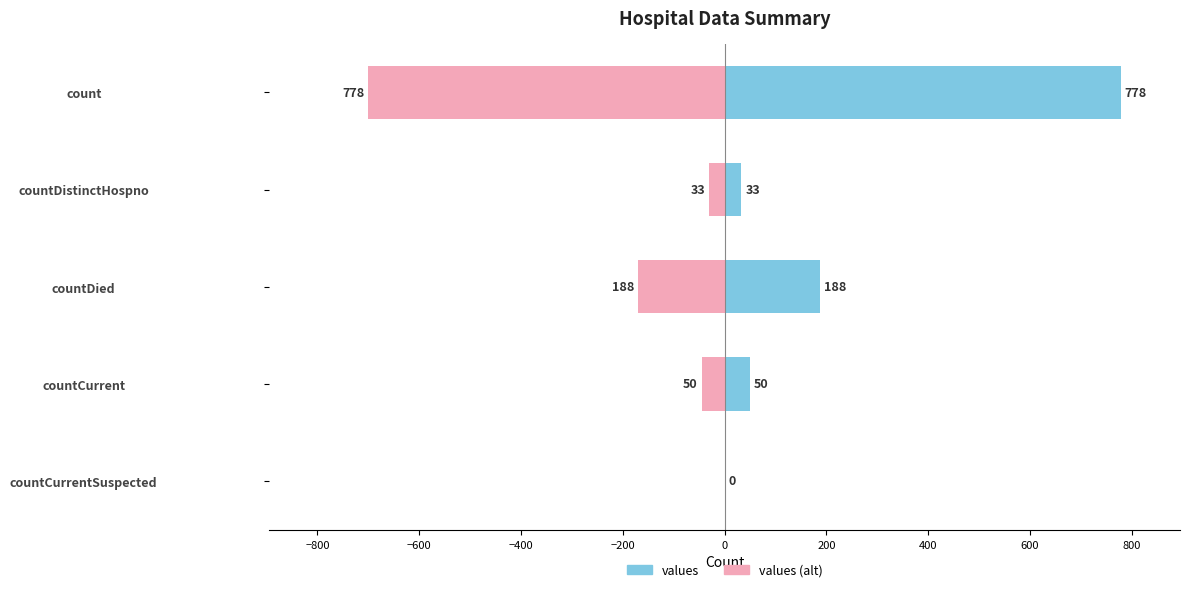

Is it true that values (alt) equals -67.3 at countCurrent?

False